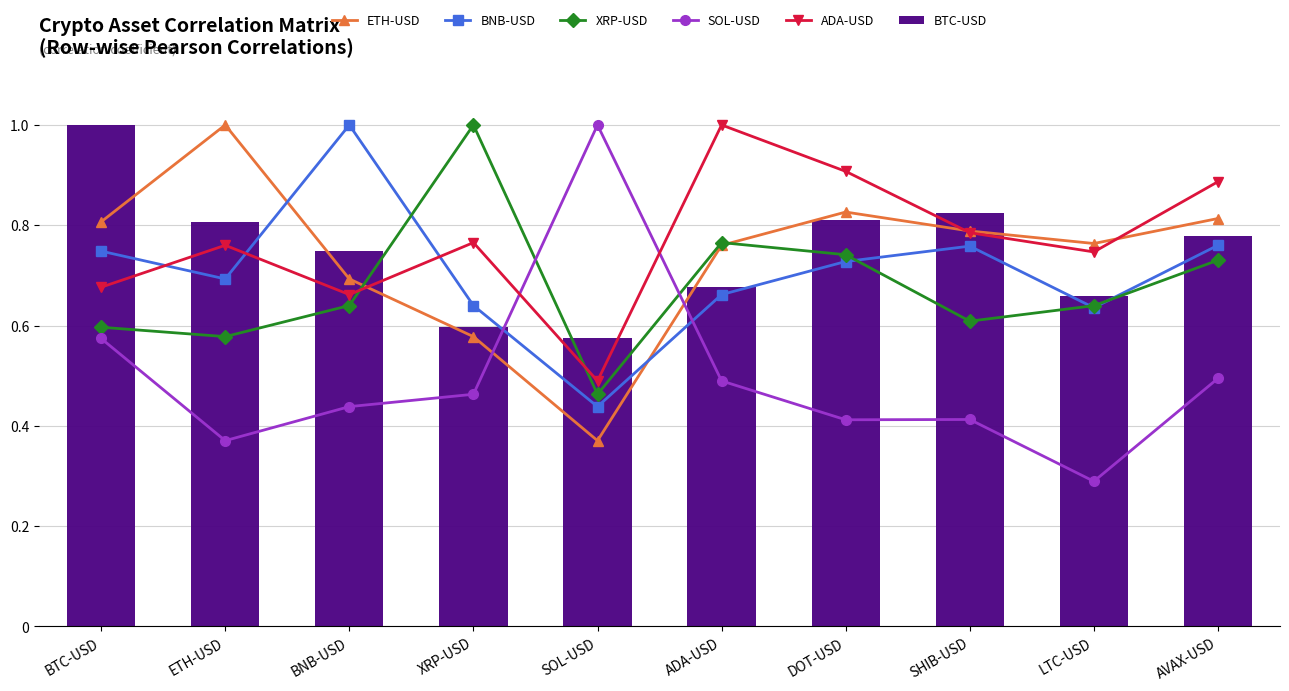

What is the maximum value shown in the chart?

1.0